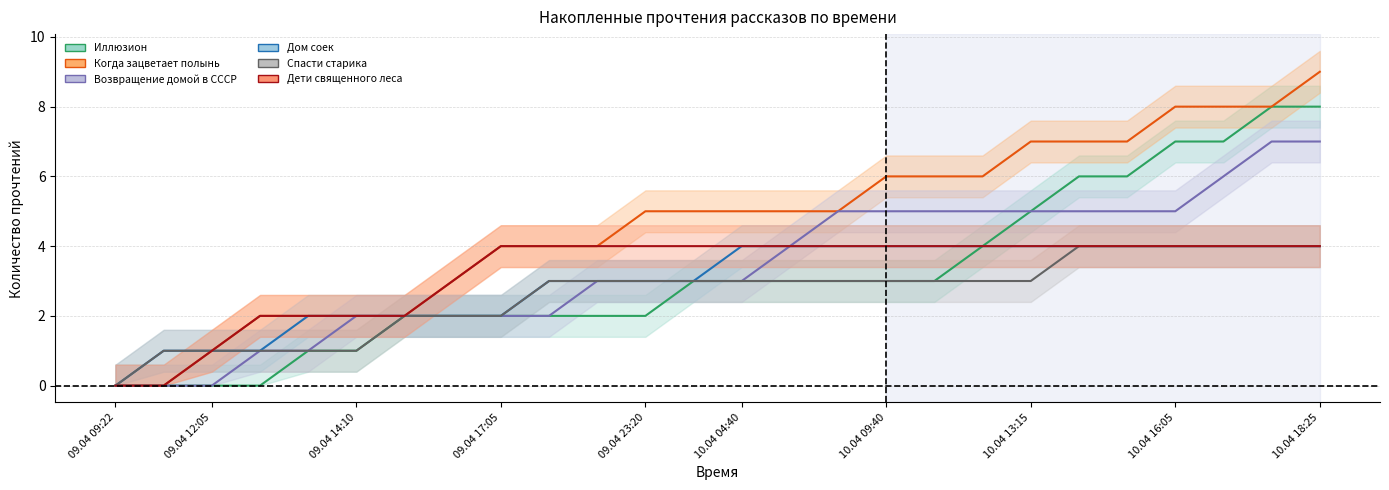

What is the difference between the second highest and minimum values in the Когда зацветает полынь series?

8